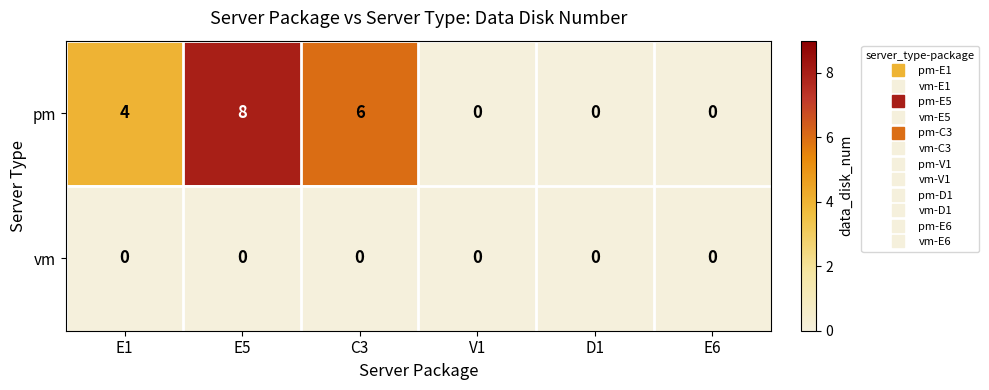

Which label corresponds to the largest value in the chart?

E5